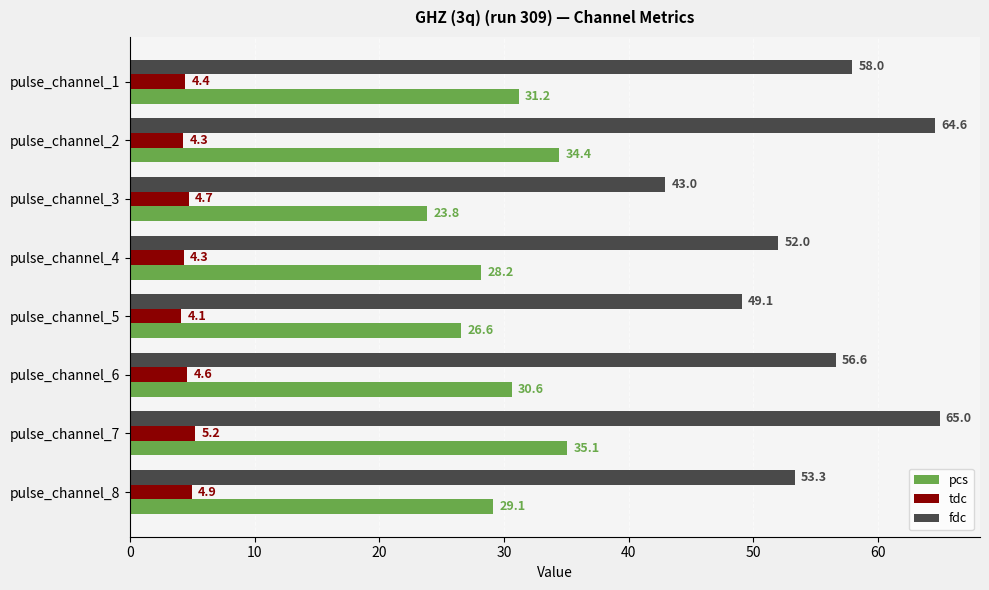

Where is tdc nearest to the value 4?

pulse_channel_5